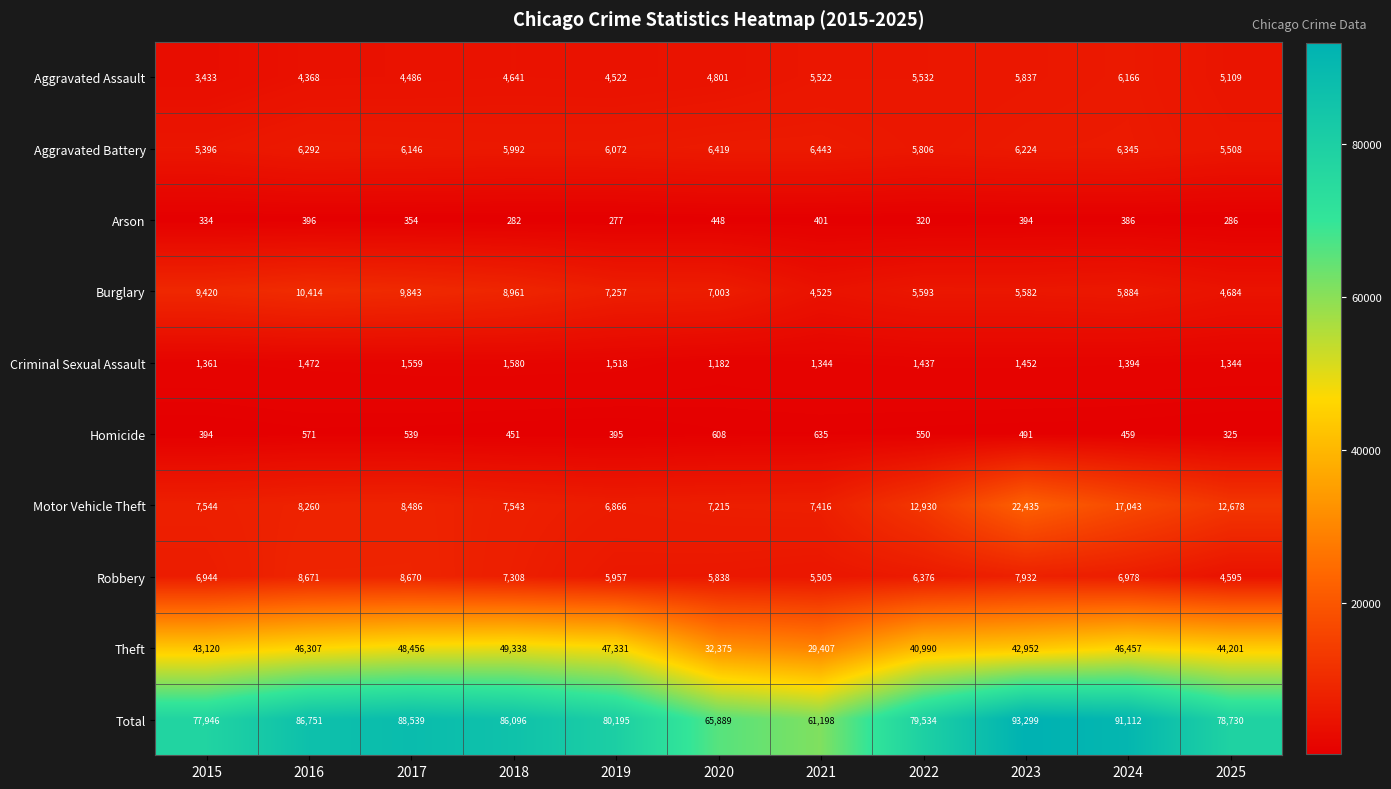

What is the difference between the maximum and minimum values in the Arson series?

171